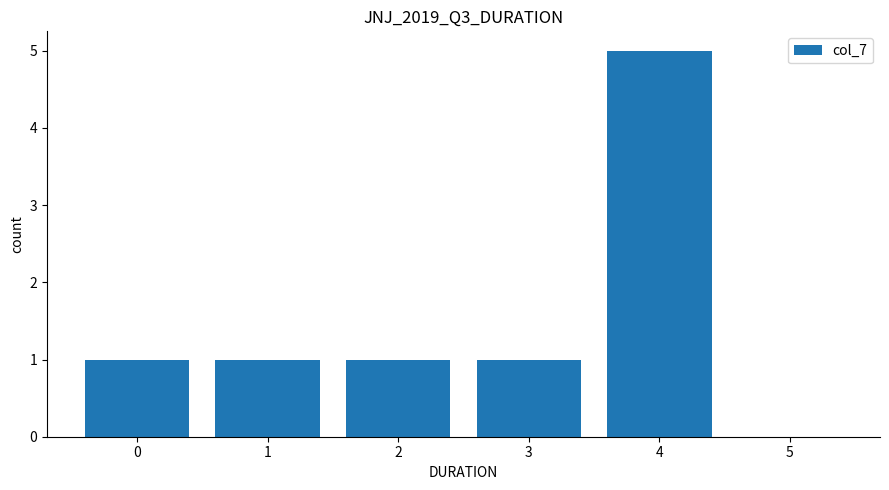

What is the sum of the values at 4 and 3?

6